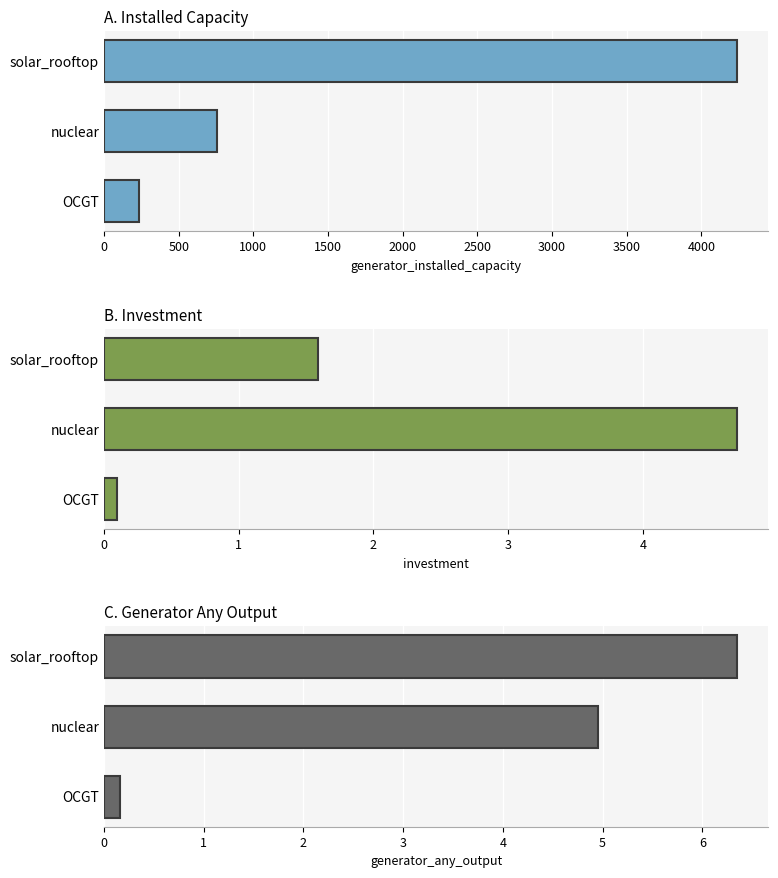

How many groups of bars are there?

3